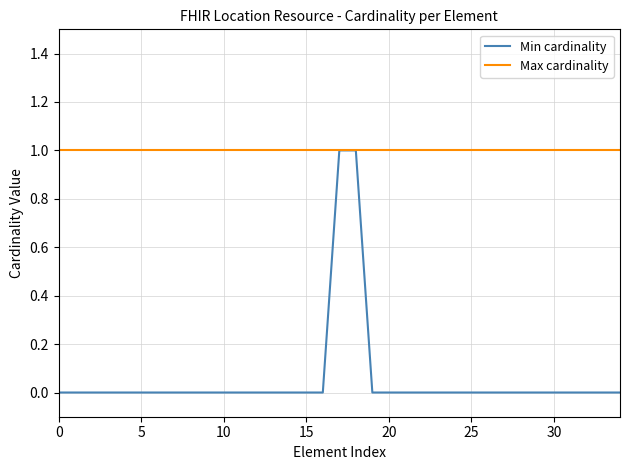

Does the chart display data point markers on the line(s)?

No